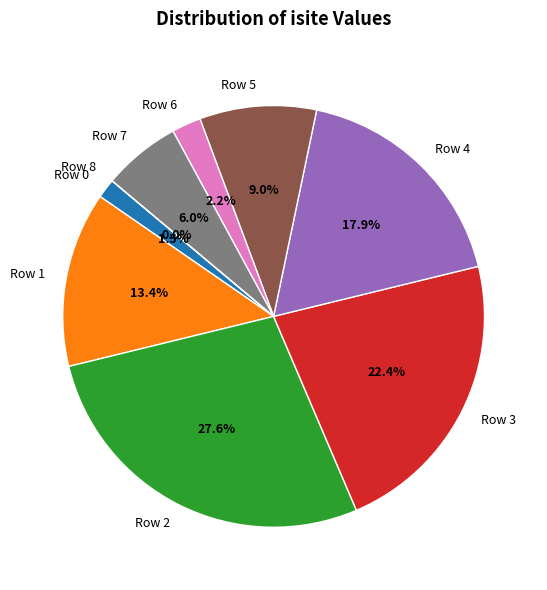

What is the change in value from Row 0 to Row 4?

+22